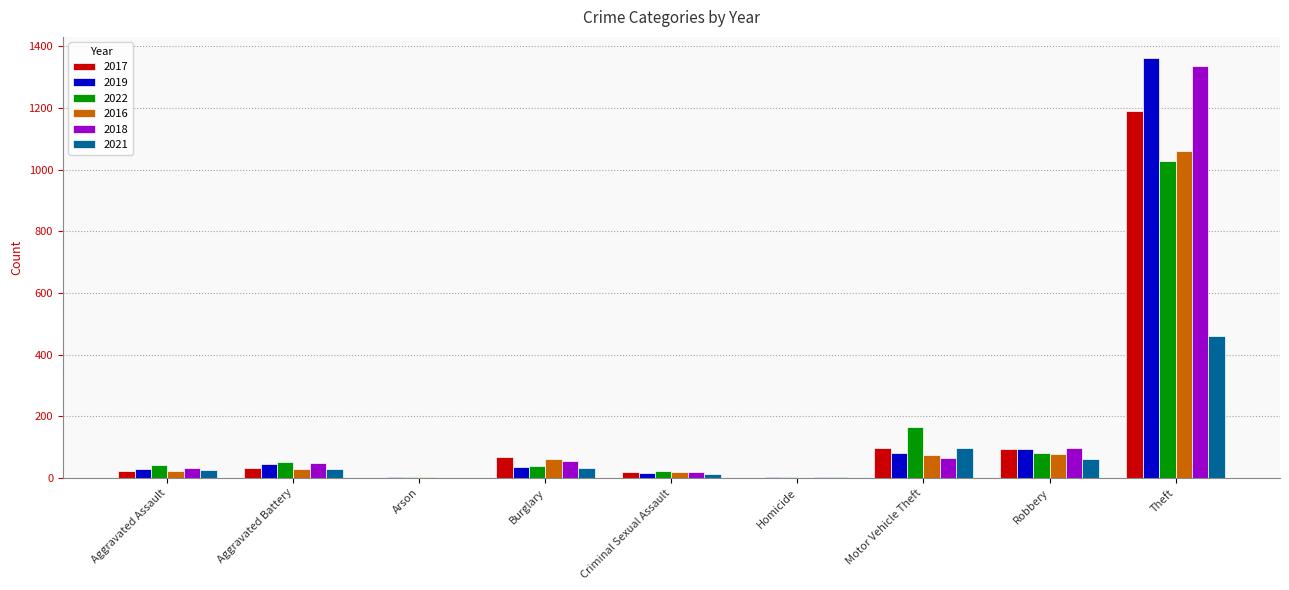

Does the chart contain stacked bars?

No